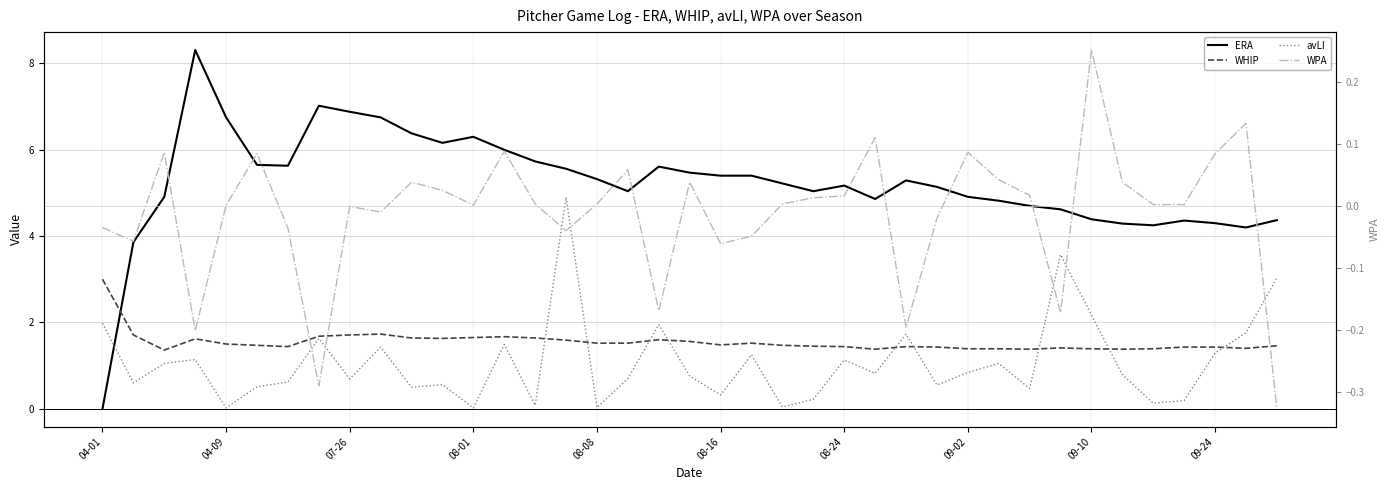

True or false: avLI has a value of 1.3 at 19.

False